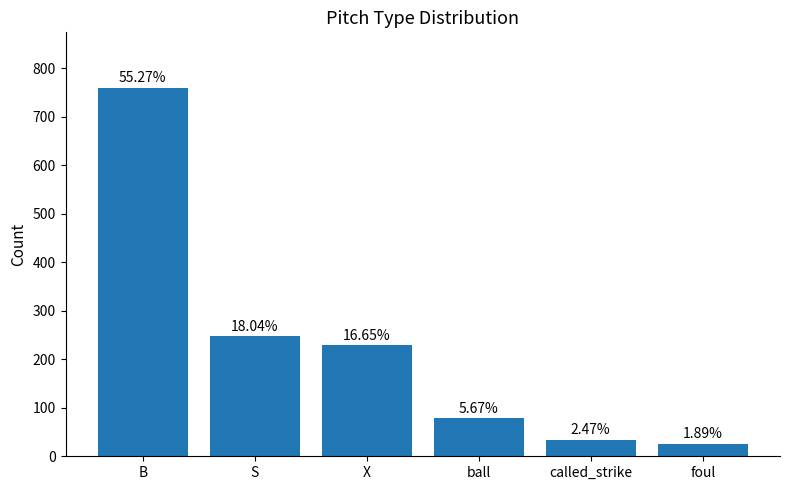

Where does the data first go above 229?

B